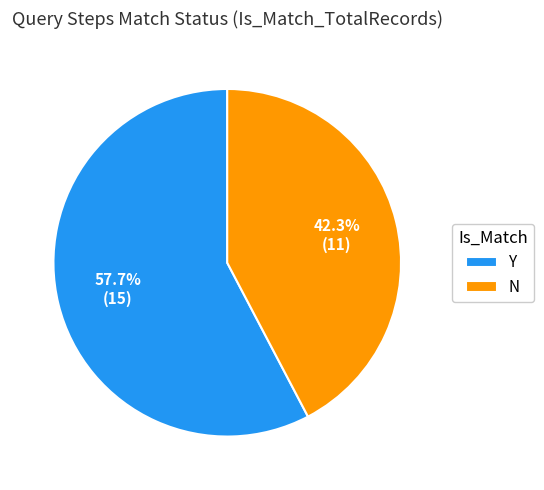

Does any single category account for the majority?

Yes